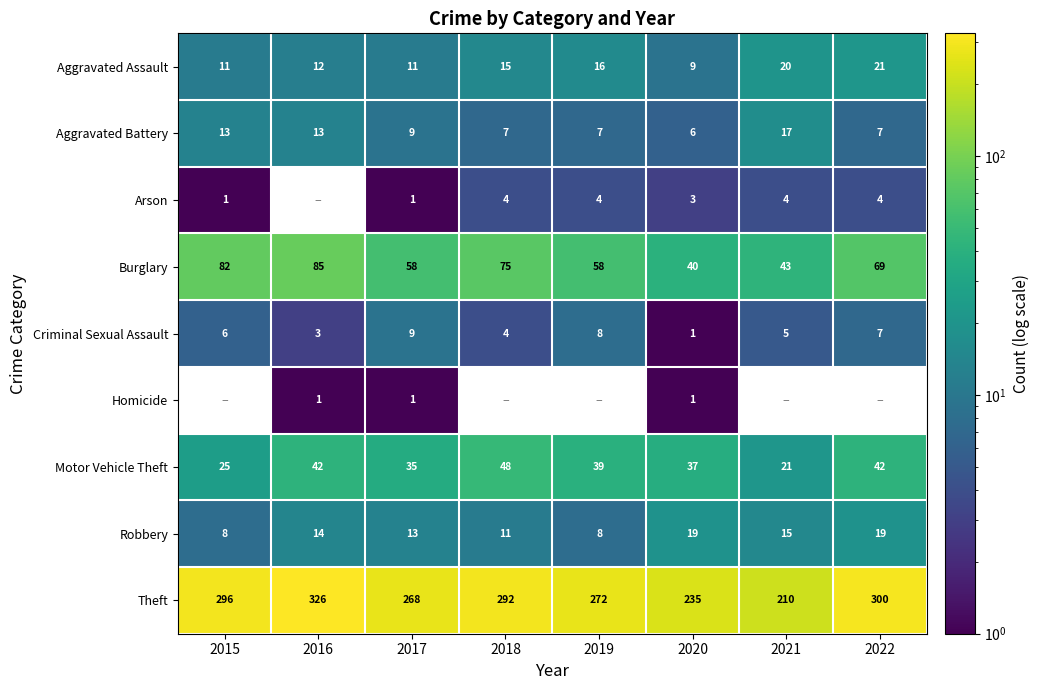

Where is Robbery nearest to the value 13?

2017